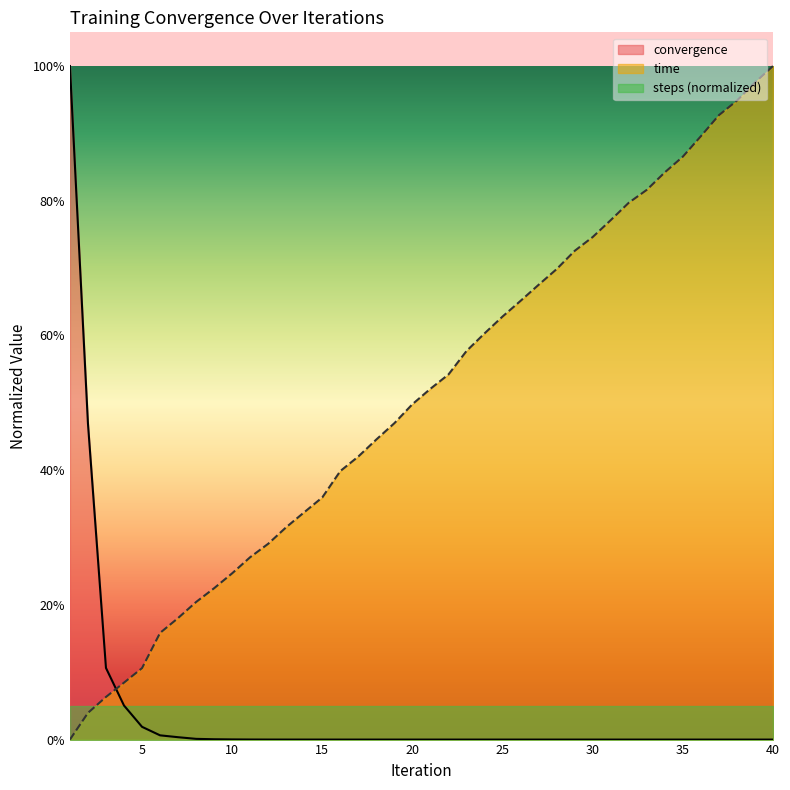

Reading left to right, what are all the values shown in this chart?

time: 0.0	0.0	0.1	0.1	0.1	0.2	0.2	0.2	0.2	0.2	0.3	0.3	0.3	0.3	0.4	0.4	0.4	0.4	0.5	0.5	0.5	0.5	0.6	0.6	0.6	0.7	0.7	0.7	0.7	0.7	0.8	0.8	0.8	0.8	0.9	0.9	0.9	0.9	1.0	1.0
convergence: 1.0	0.5	0.1	0.1	0.0	0.0	0.0	0.0	0.0	0.0	0.0	0.0	0.0	0.0	0.0	0.0	0.0	0.0	0.0	0.0	0.0	0.0	0.0	0.0	0.0	0.0	0.0	0.0	0.0	0.0	0.0	0.0	0.0	0.0	0.0	0.0	0.0	0.0	0.0	0.0